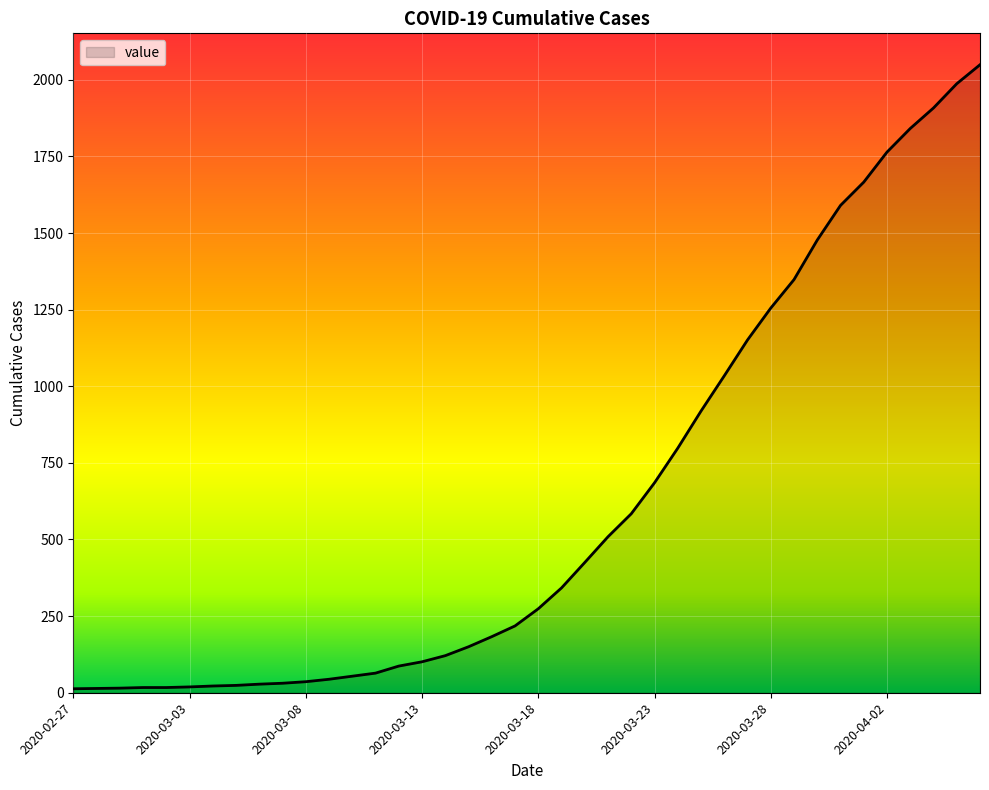

What is the difference between the maximum and minimum values?

2036